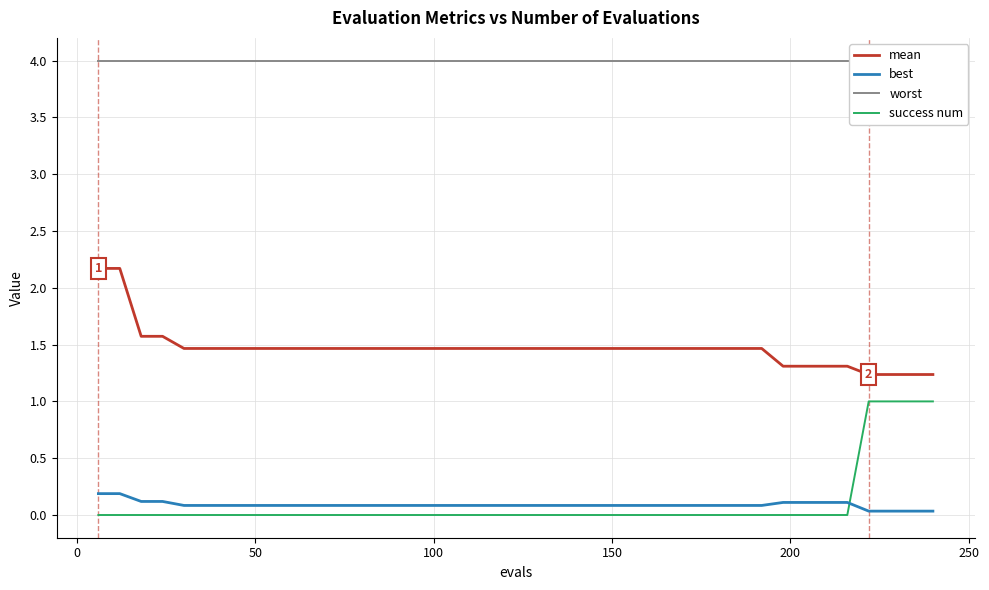

What is the minimum value for mean?

1.2